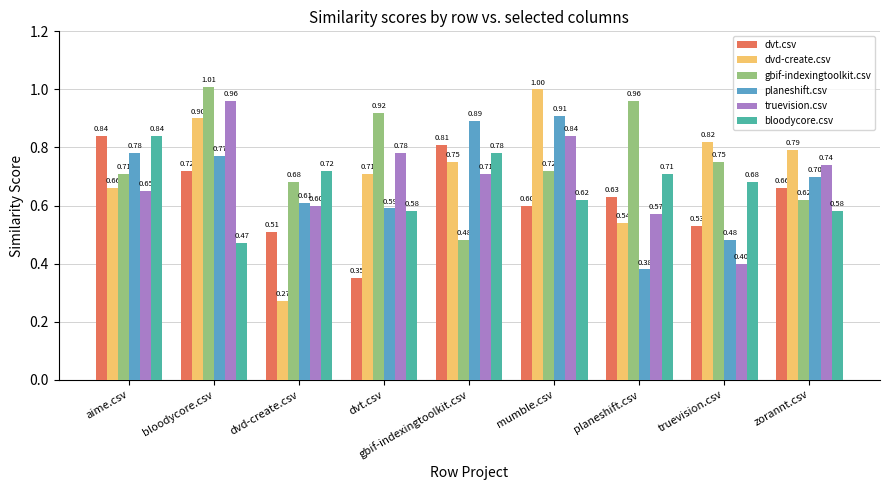

What position from the right is mumble.csv?

4